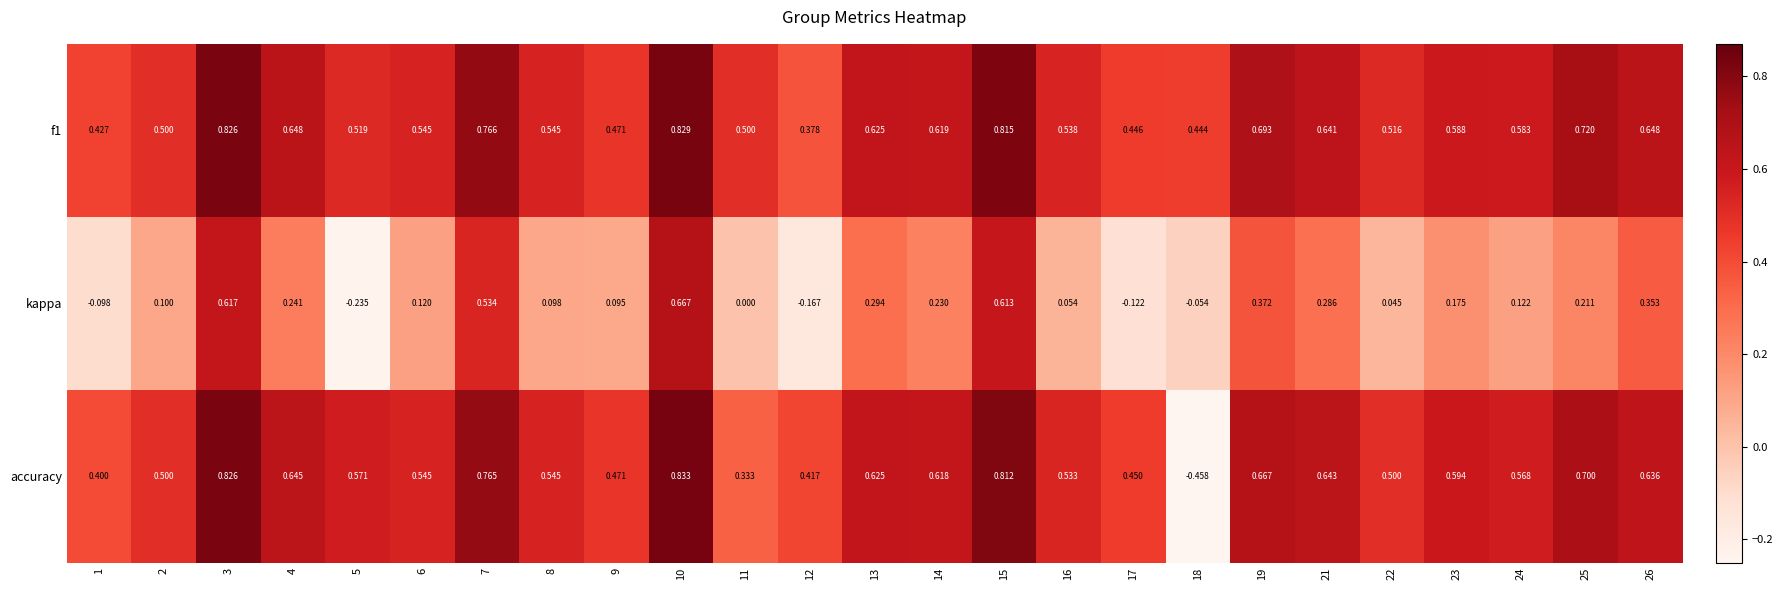

Which series has the widest spread of values?

accuracy